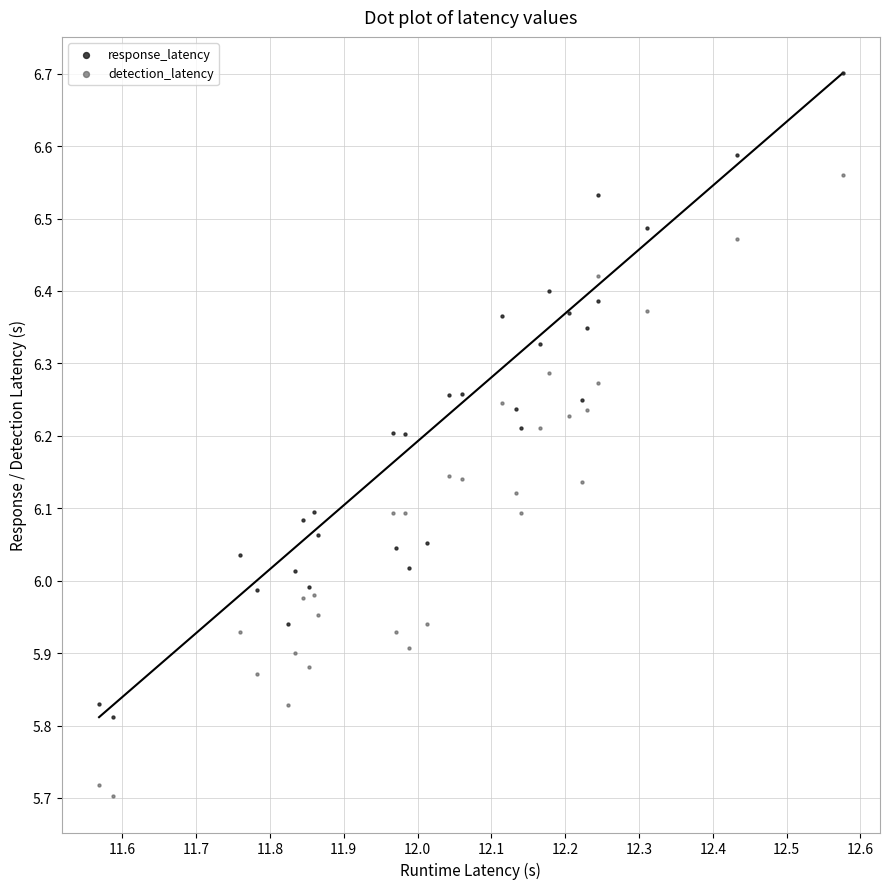

Which series contains the lowest Y value?

detection_latency